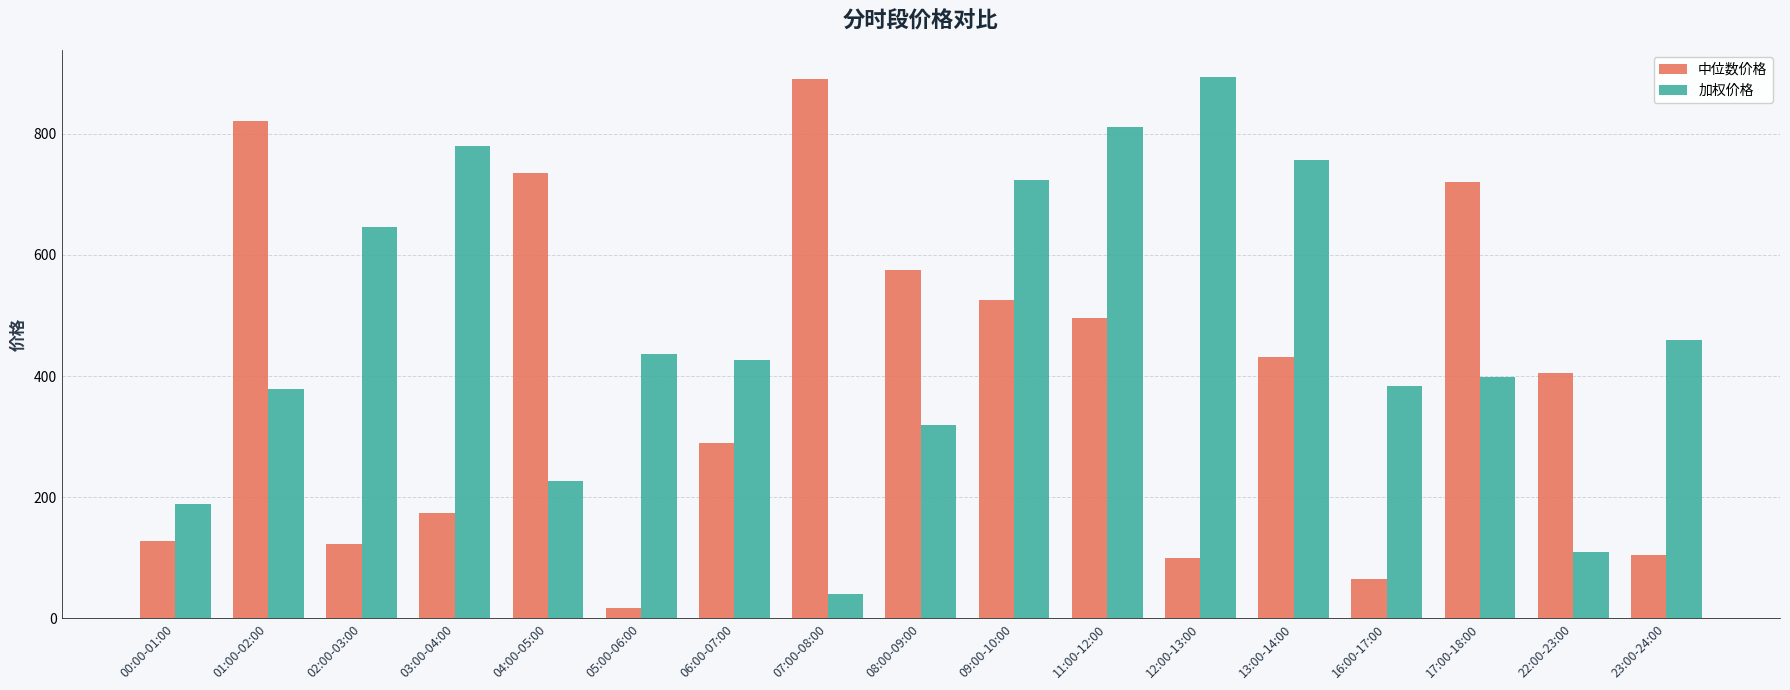

Rank the series by their average value, from highest to lowest.

加权价格, 中位数价格